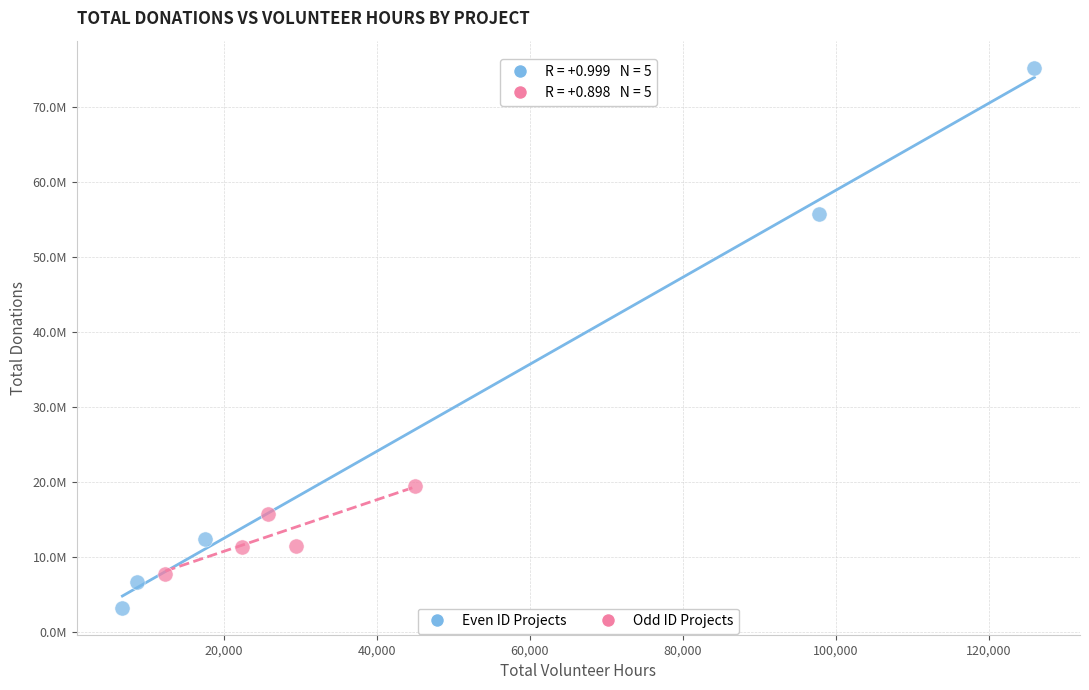

Which series reaches the minimum Y coordinate?

Even ID Projects